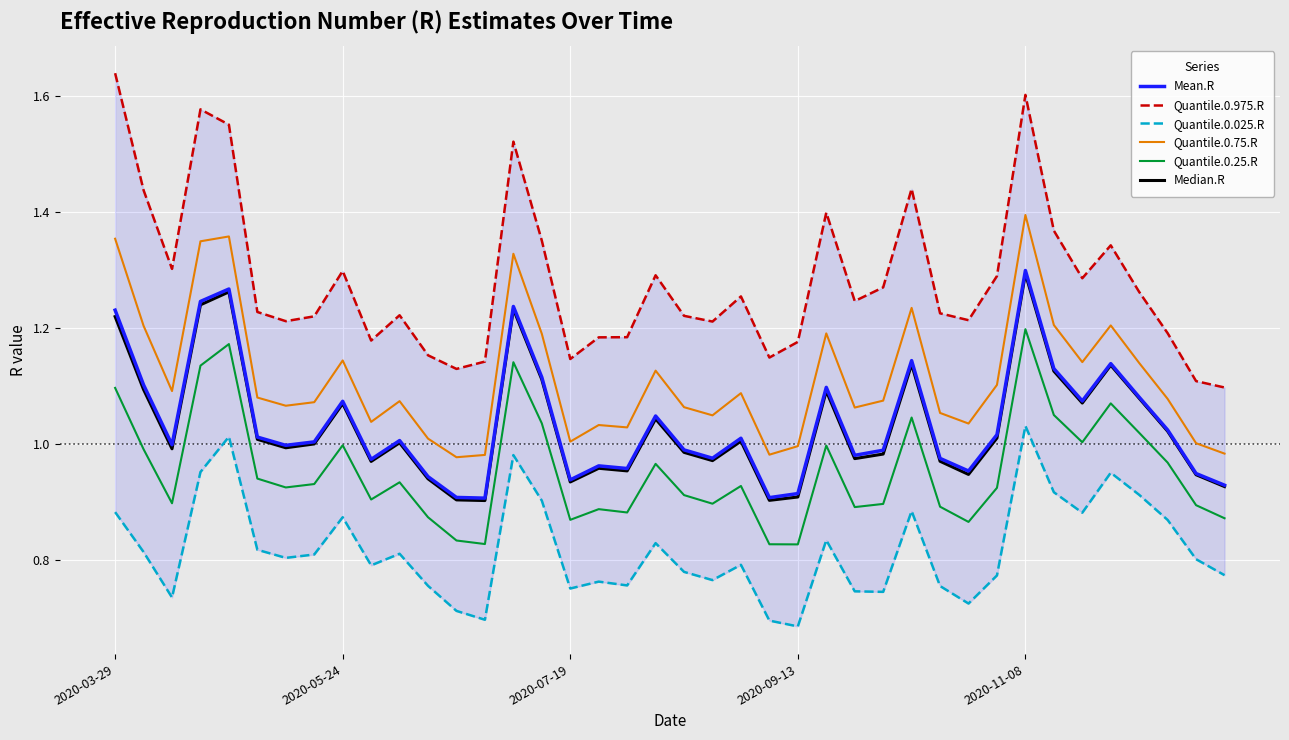

True or false: Quantile.0.75.R and Mean.R intersect in this chart.

False